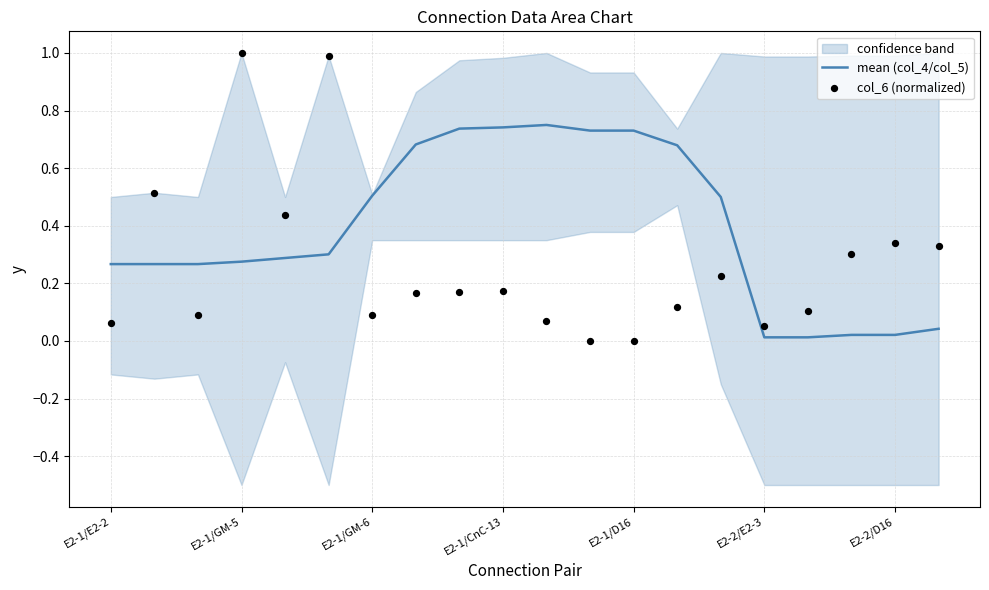

At how many categories does at least one series exceed 0?

20